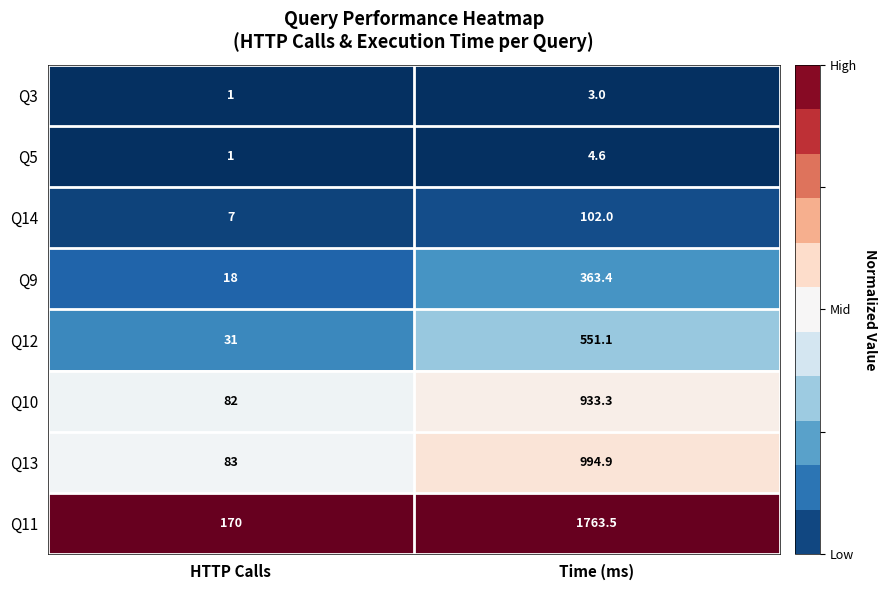

Which series has the largest total across all categories?

Q11